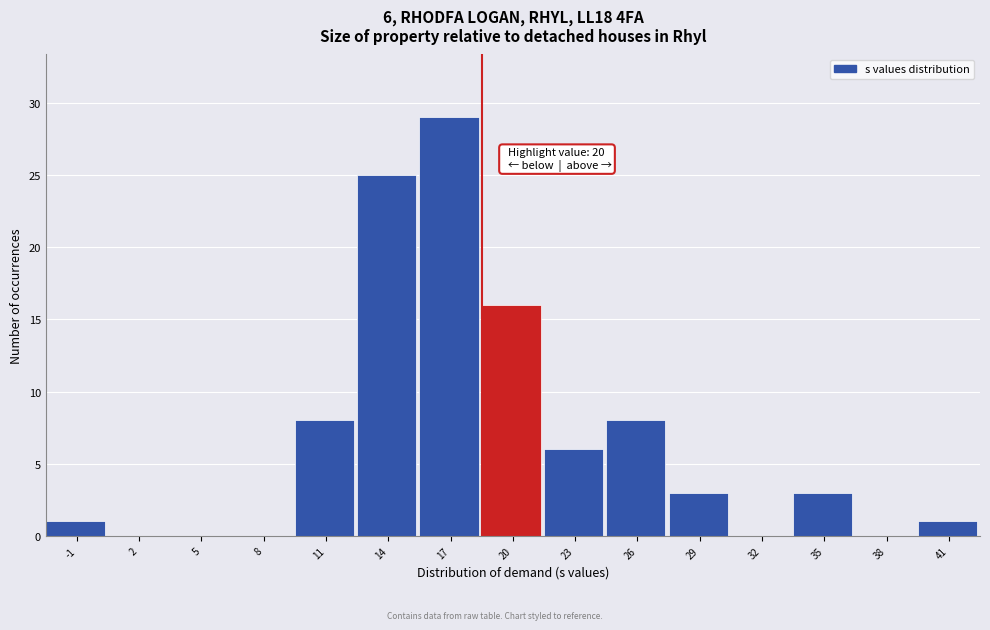

Reading left to right, what are all the values shown in this chart?

-1=1	2=0	5=0	8=0	11=8	14=25	17=29	20=16	23=6	26=8	29=3	32=0	35=3	38=0	41=1